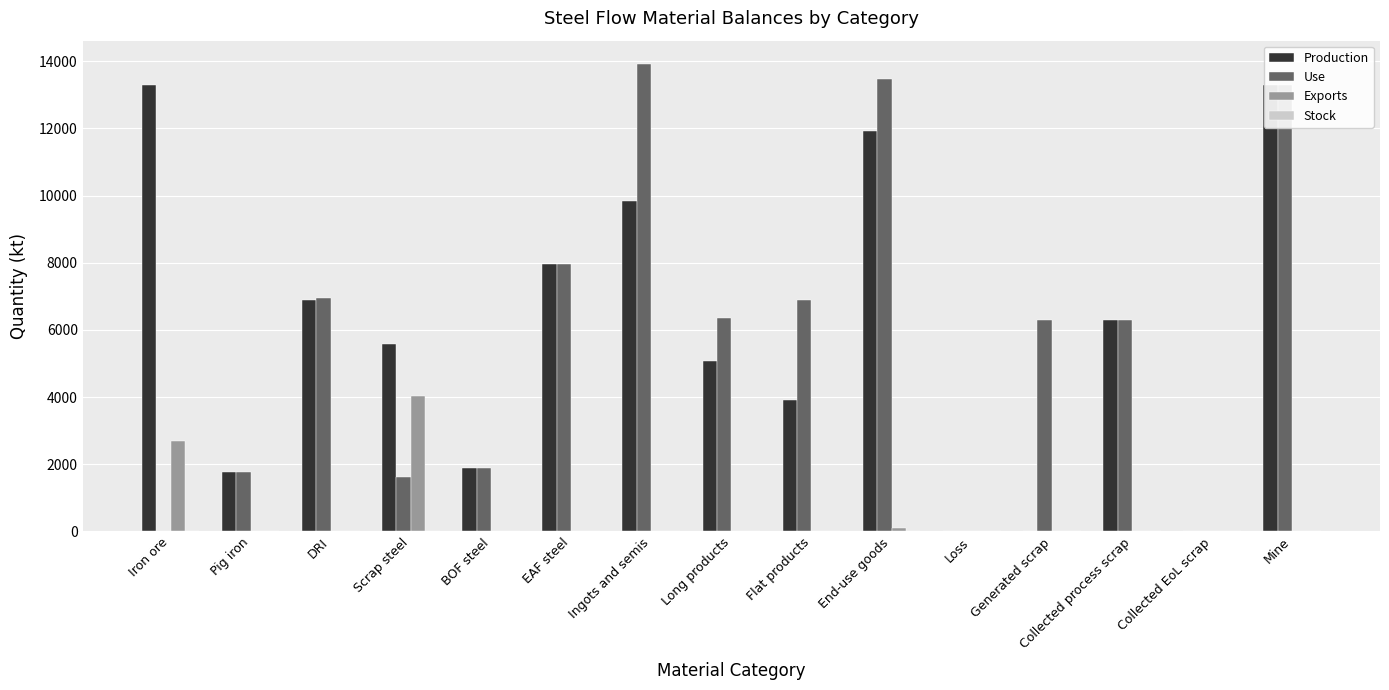

Which category has the lowest value in the Exports series?

Pig iron